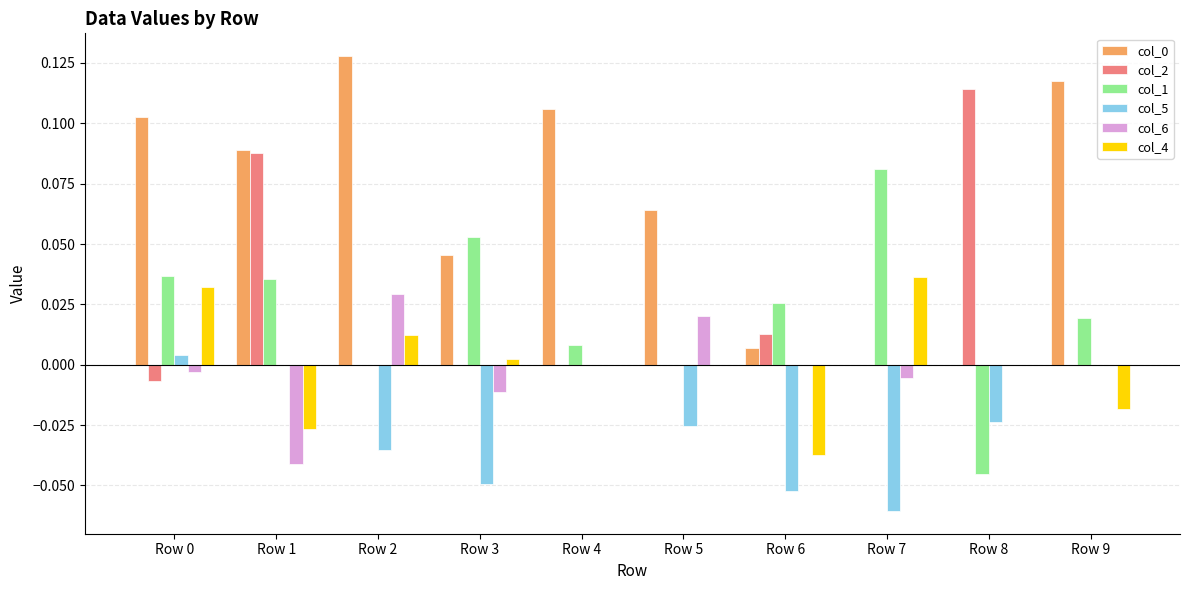

Count the number of categories in the chart.

10